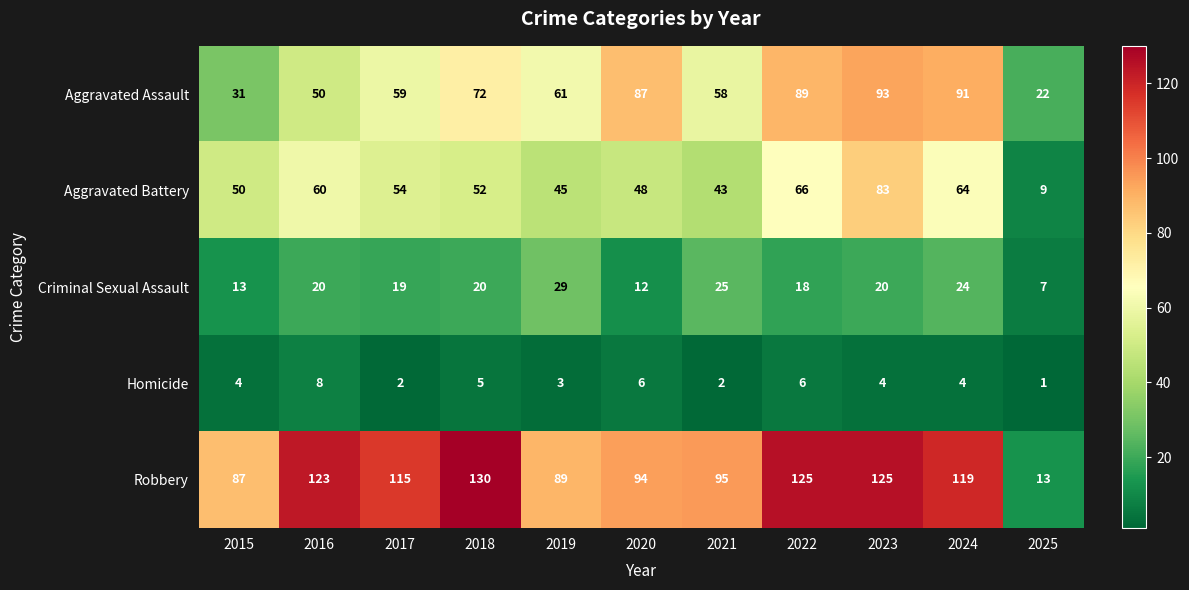

What is the greatest value displayed?

130